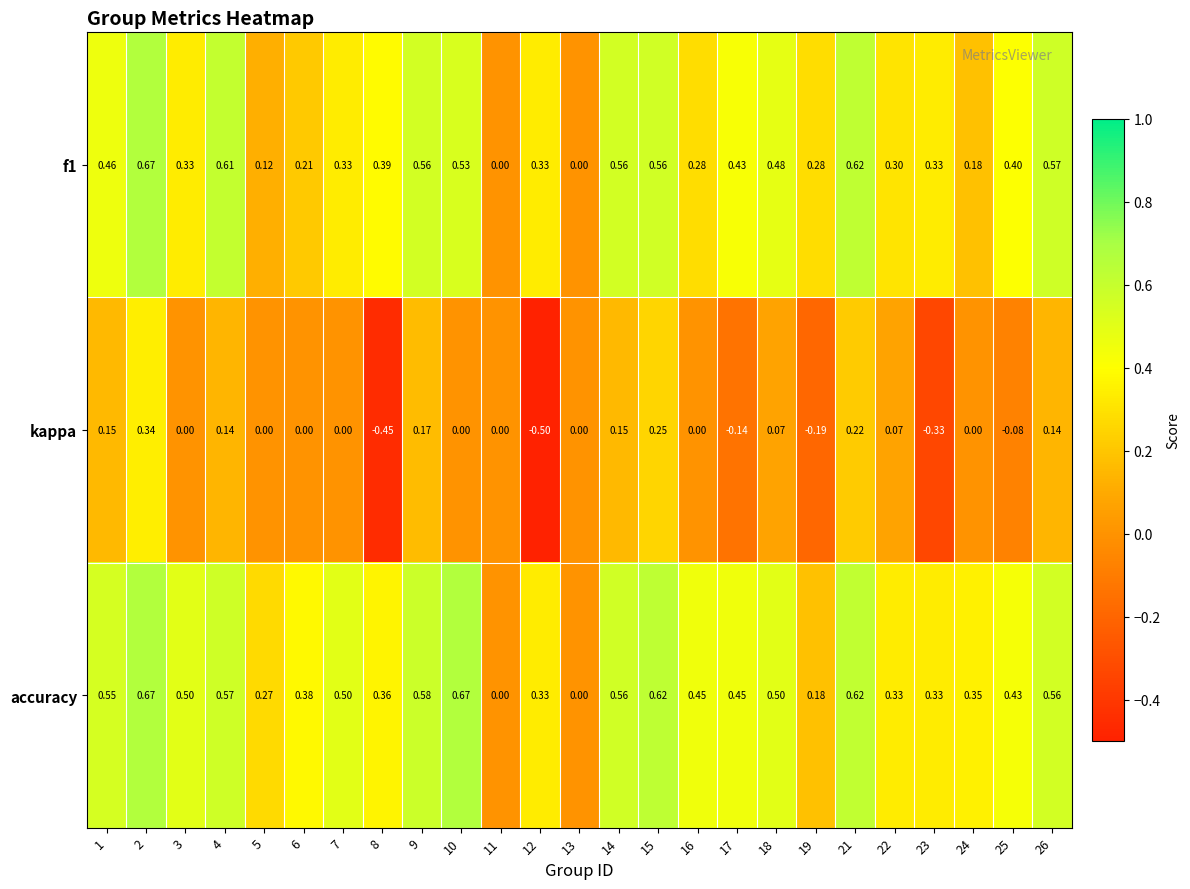

Rank the series at 1 from highest to lowest value.

accuracy, f1, kappa